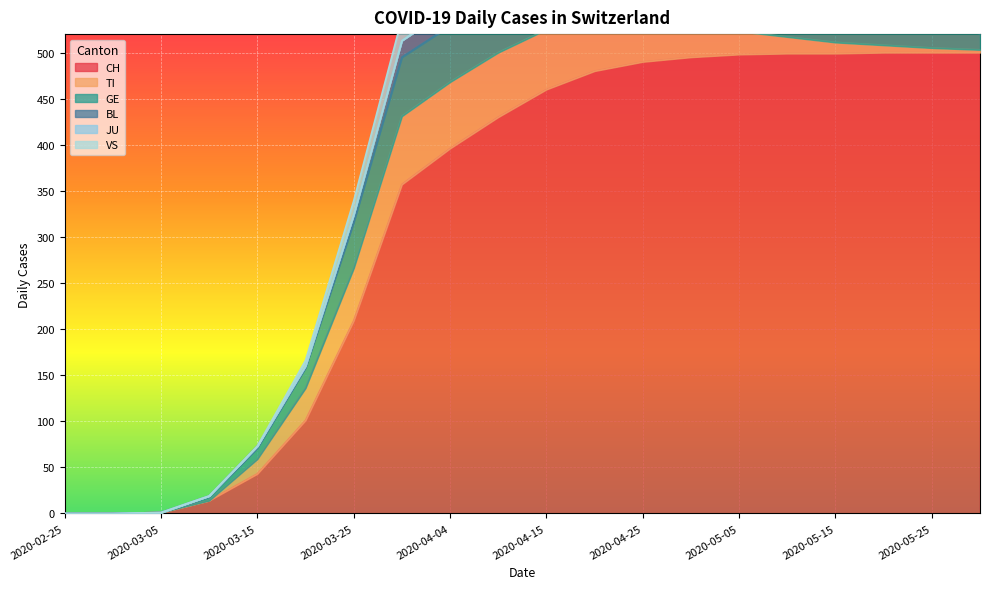

Between 2020-02-25 and 2020-03-20, which series saw the biggest shift?

CH